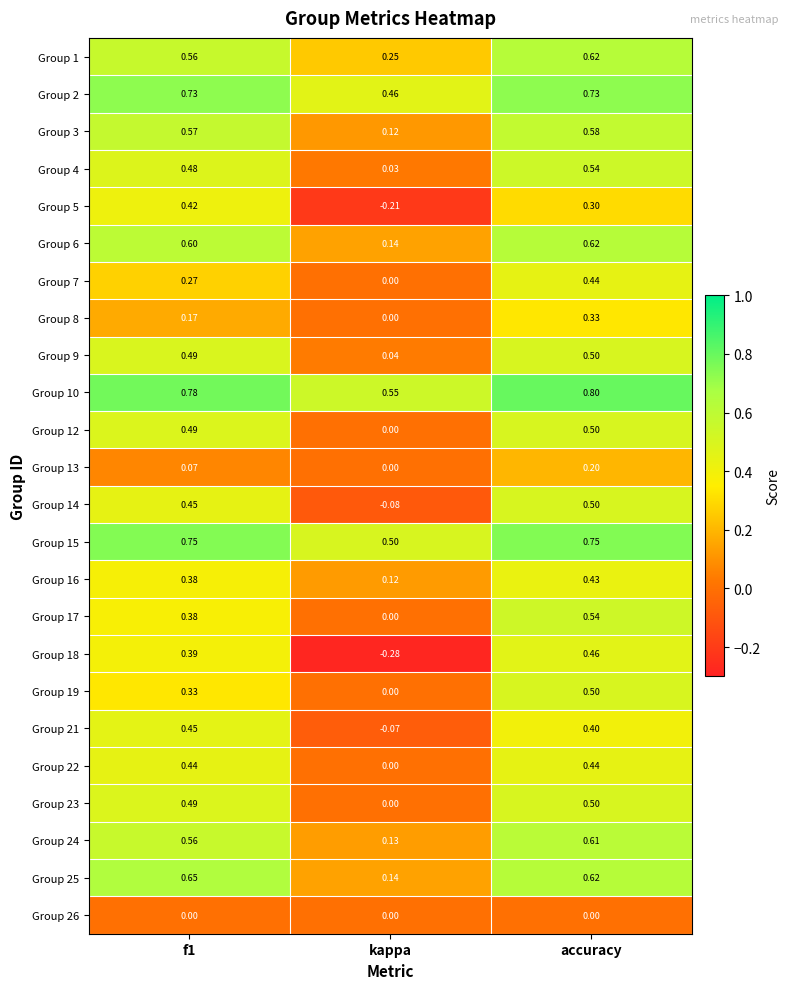

At which category does the chart reach its minimum across all series?

kappa